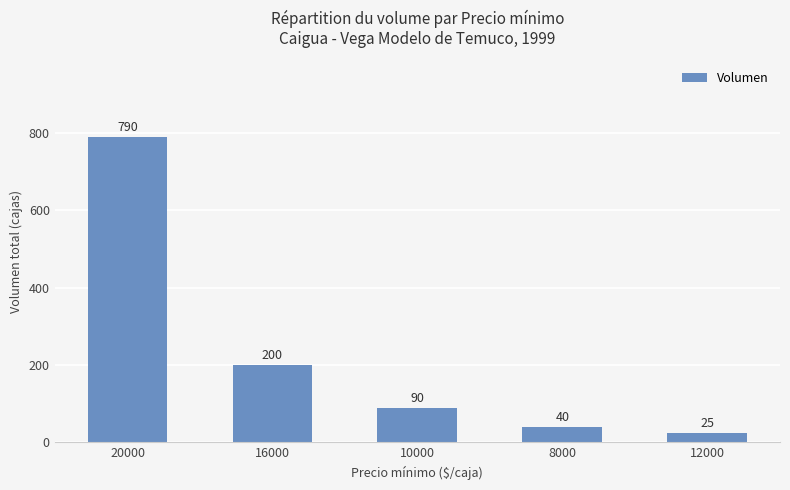

Rank the categories by value from highest to lowest.

20000, 16000, 10000, 8000, 12000